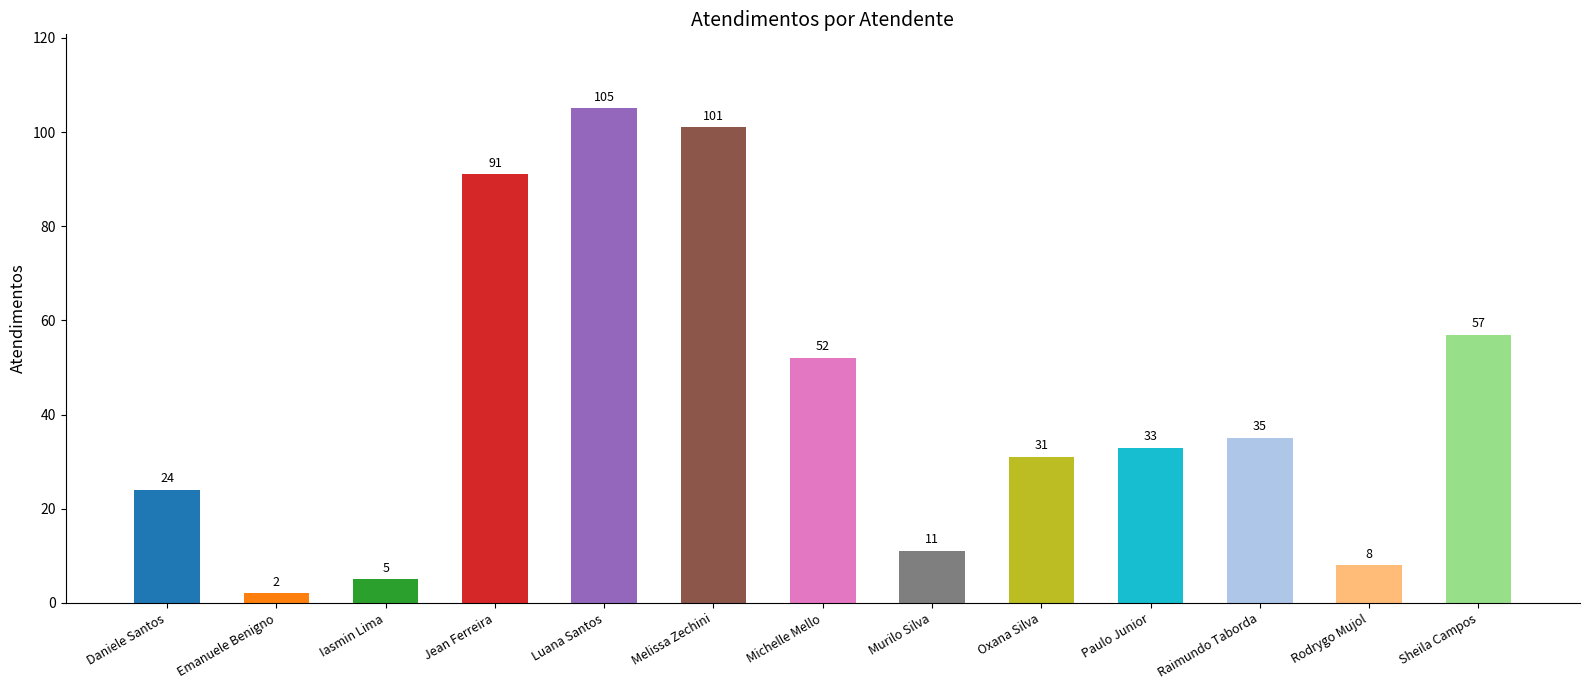

What is the average value?

43